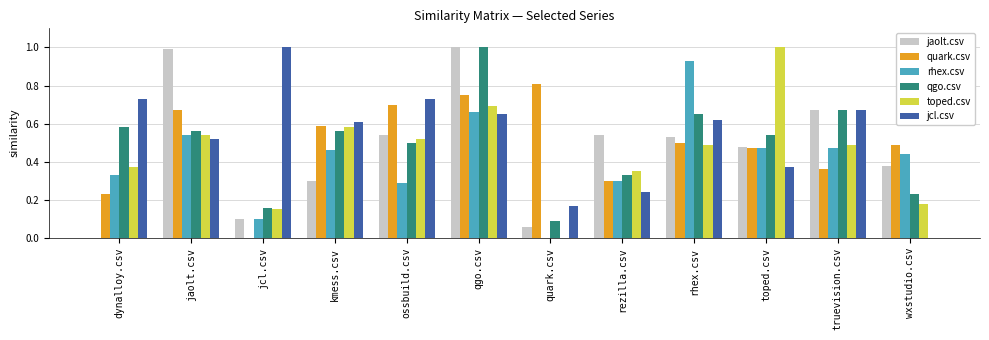

What is the highest value of the jaolt.csv series?

1.0